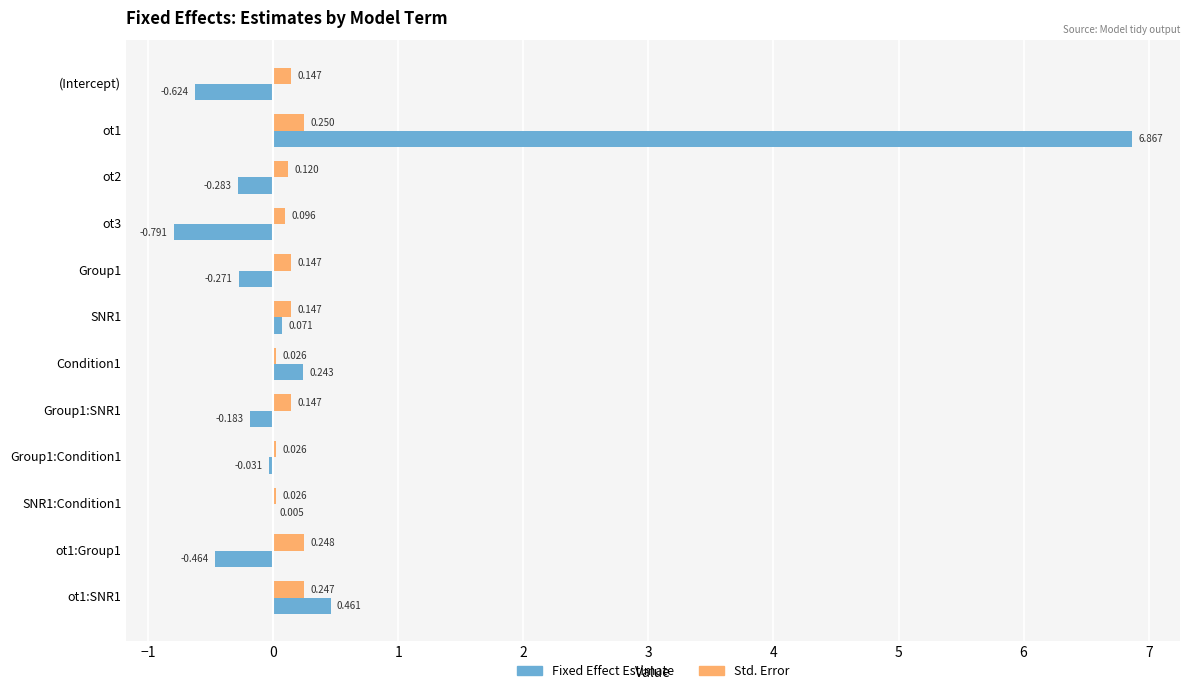

How many distinct data groups are displayed?

2